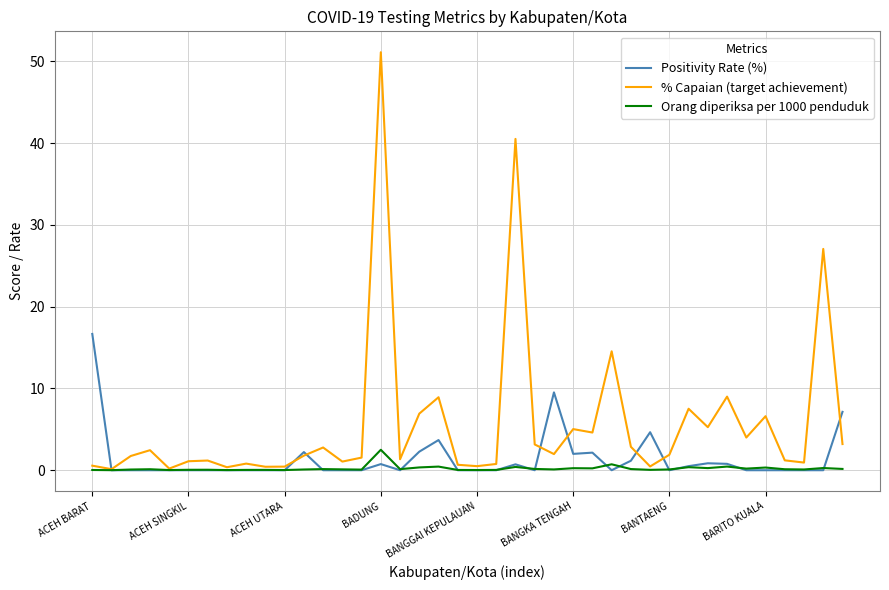

Which series has the largest range (max minus min)?

% Capaian (target achievement)